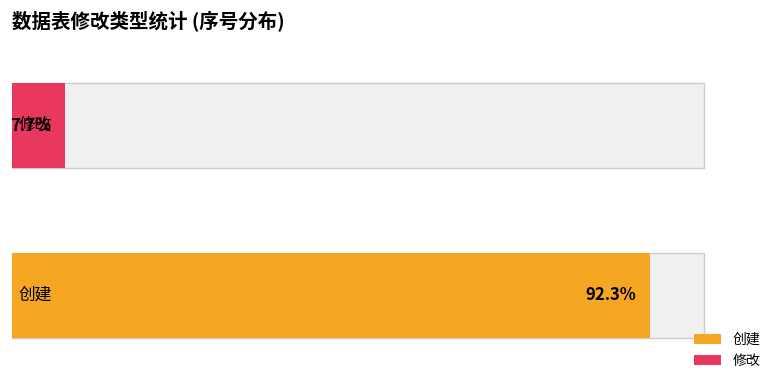

What are all the series names shown in the legend?

创建, 修改